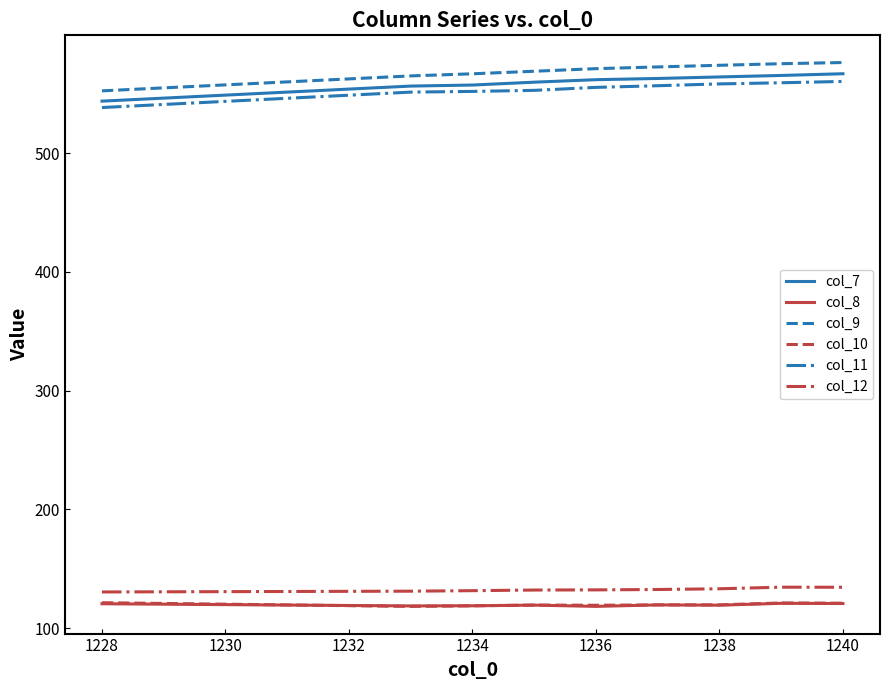

True or false: col_12 and col_11 intersect in this chart.

False